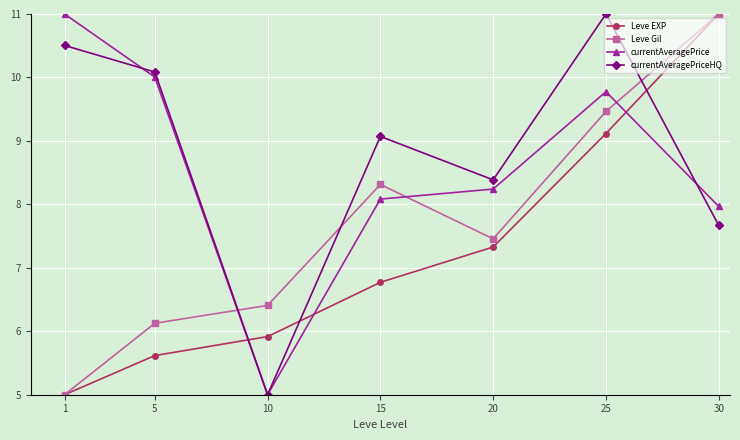

What are all the series names shown in the legend?

Leve EXP, Leve Gil, currentAveragePrice, currentAveragePriceHQ